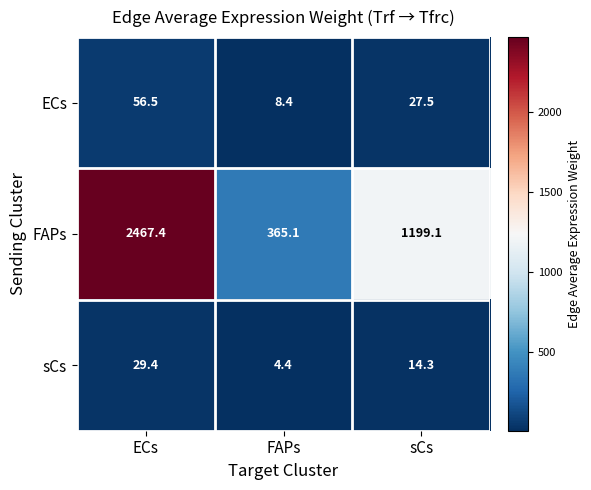

What is the difference between the maximum and minimum values in the ECs series?

48.1